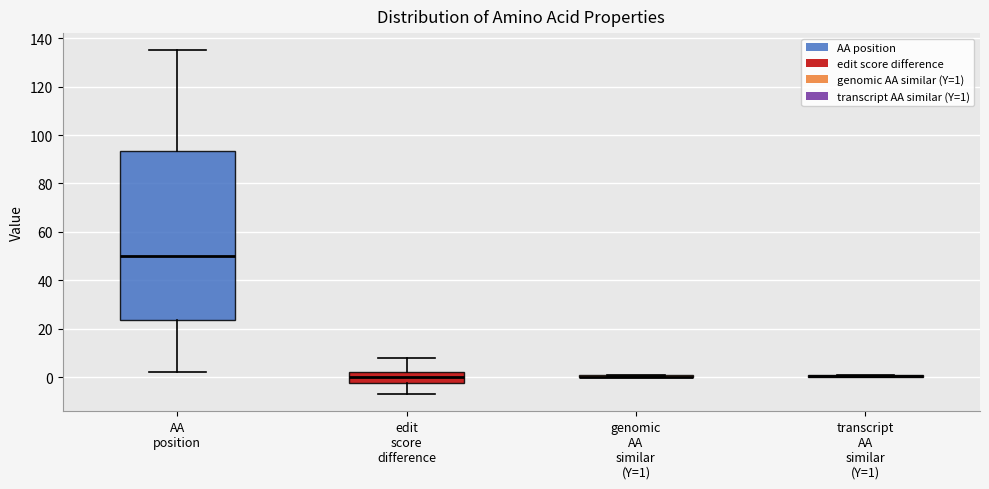

Where does the median line of the box for AA position sit on the y-axis? The values are not printed on the chart, so give them approximately, as read against the axis.

50